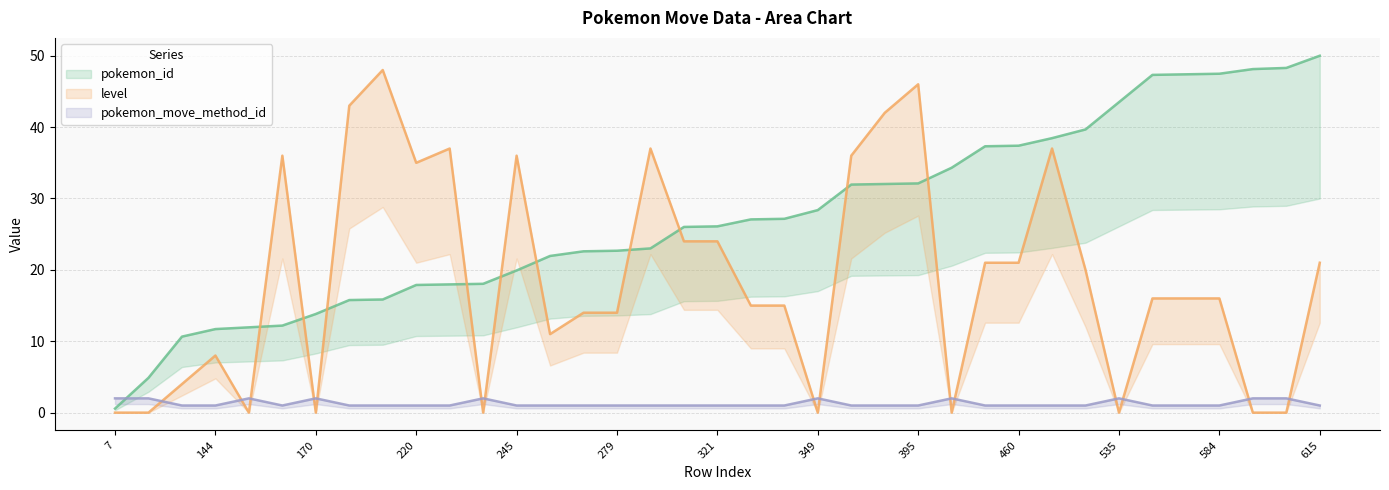

How many lines are shown in the chart?

3